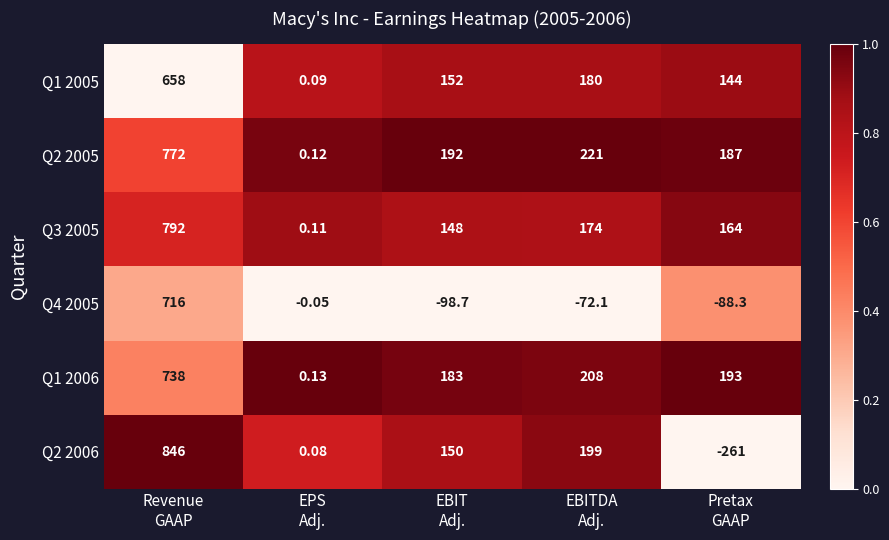

How many distinct data groups are displayed?

6